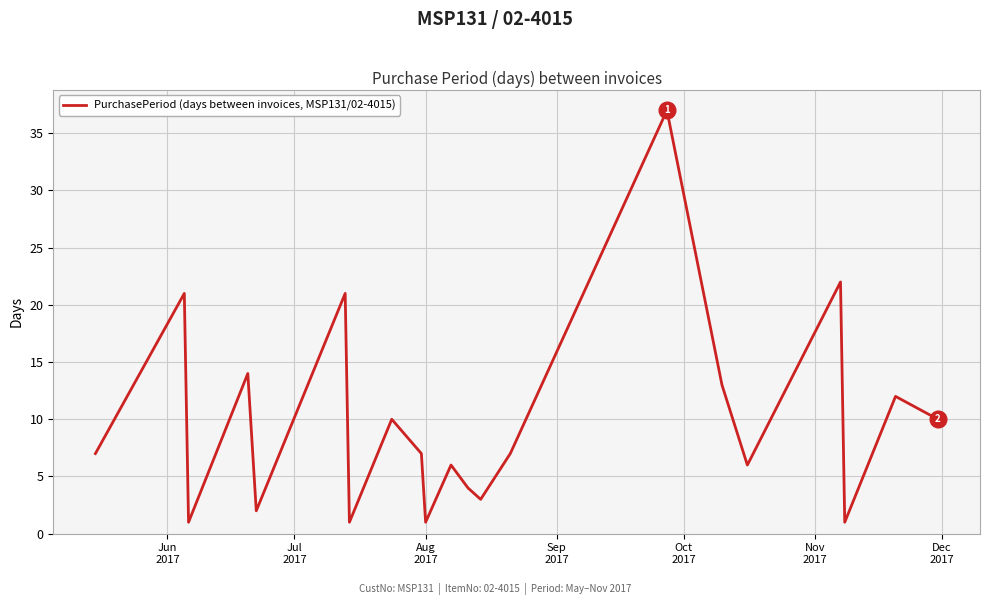

What is the maximum value shown in the chart?

37